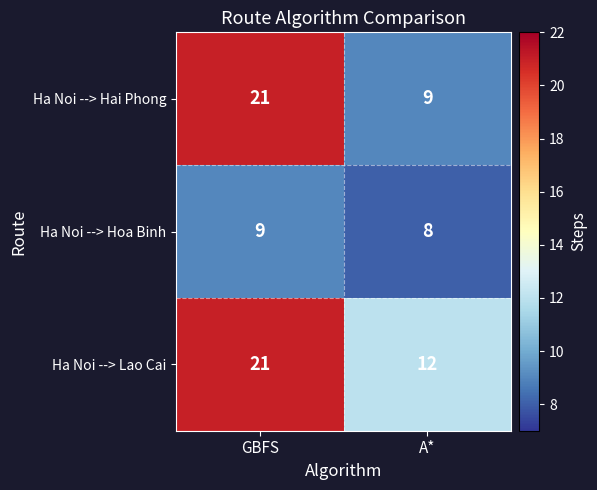

What is the difference between the maximum and minimum values in the Ha Noi --> Hai Phong series?

12